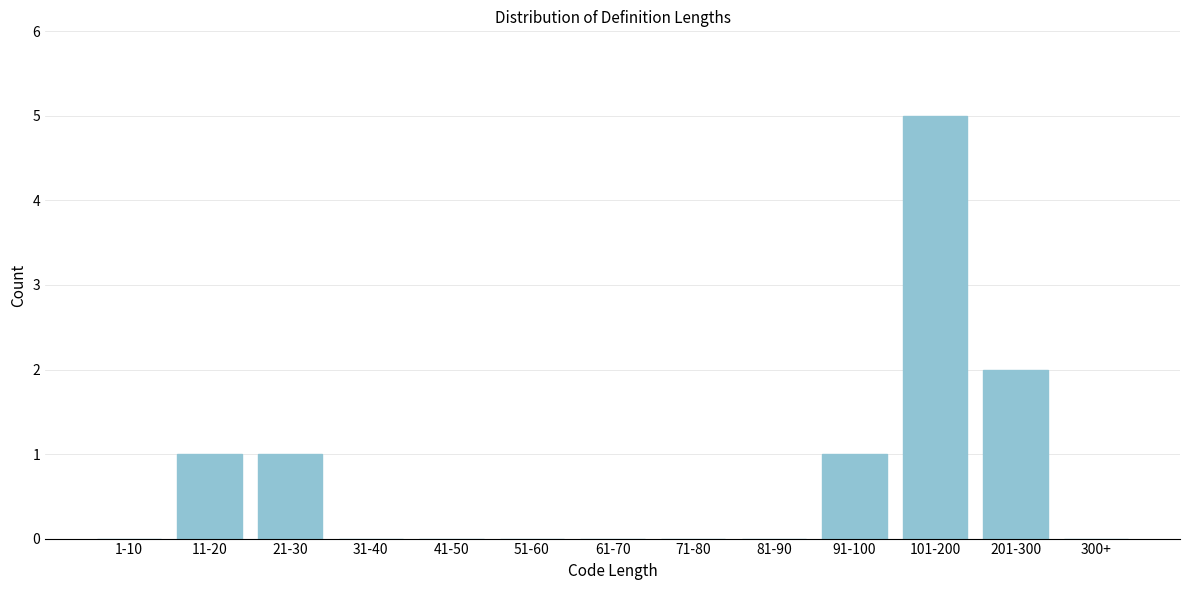

Reading left to right, extract all data points from this chart.

1-10=0	11-20=1	21-30=1	31-40=0	41-50=0	51-60=0	61-70=0	71-80=0	81-90=0	91-100=1	101-200=5	201-300=2	300+=0